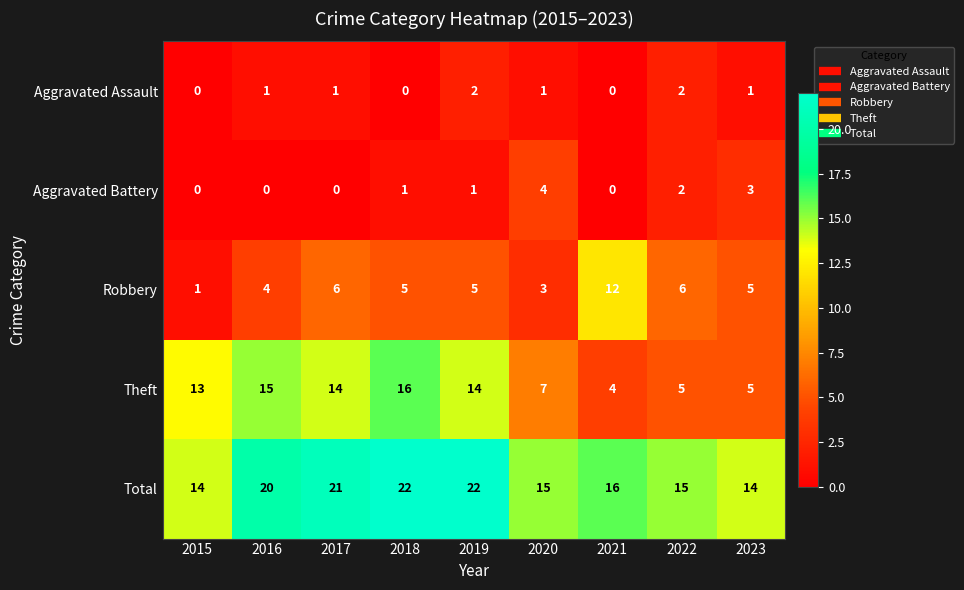

Count the number of categories in the chart.

9